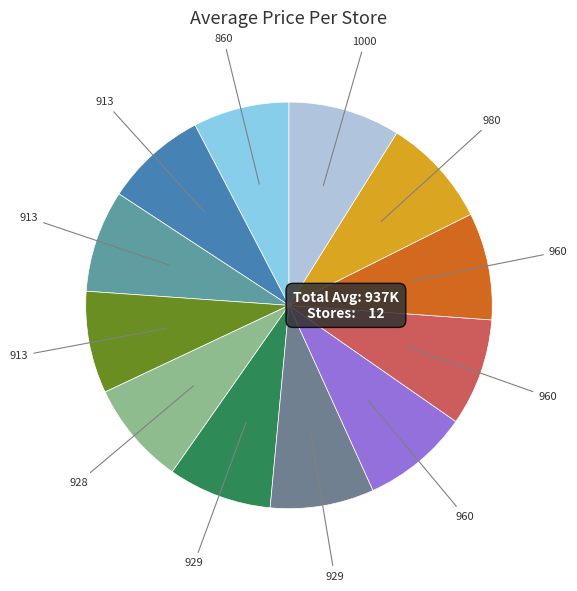

How many slices are in this pie chart?

12